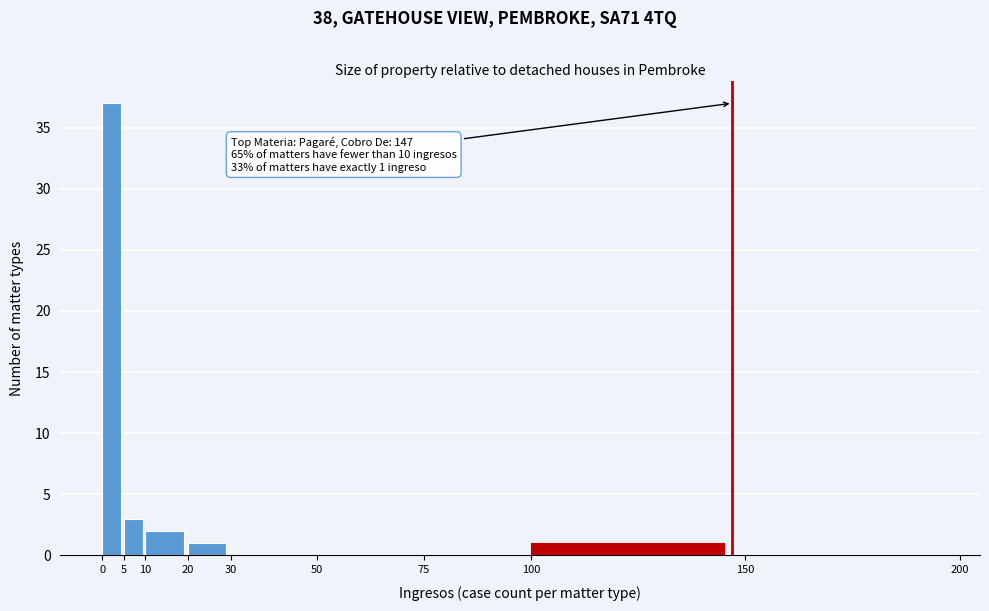

Over which range of the x-axis is the bar tallest?

0 to 5